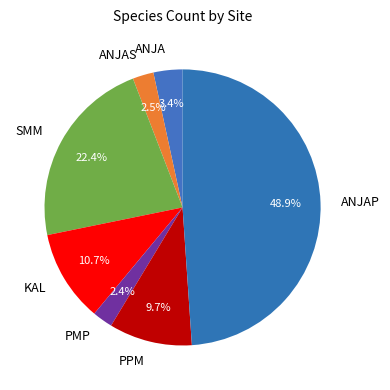

To the nearest percent, what percentage of the pie is ANJA?

3%